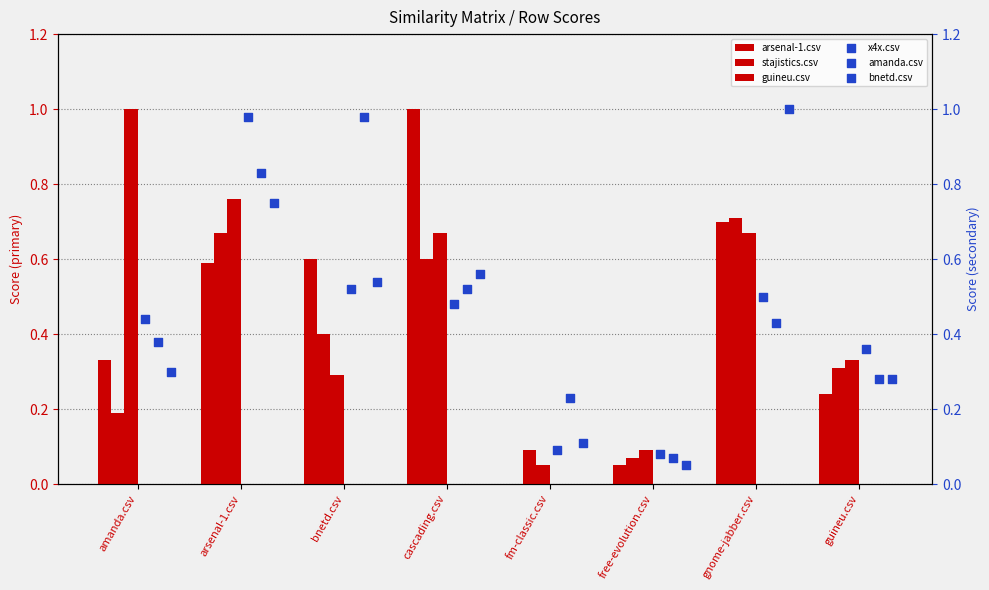

Is the value of guineu.csv at arsenal-1.csv greater than the value of amanda.csv at gnome-jabber.csv?

Yes